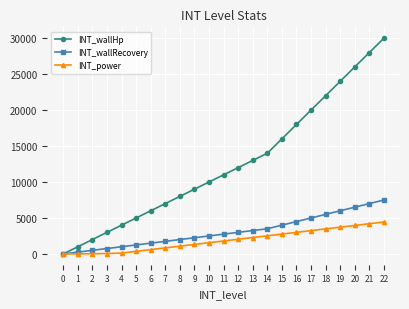

Which series changed the most between 3 and 17?

INT_wallHp